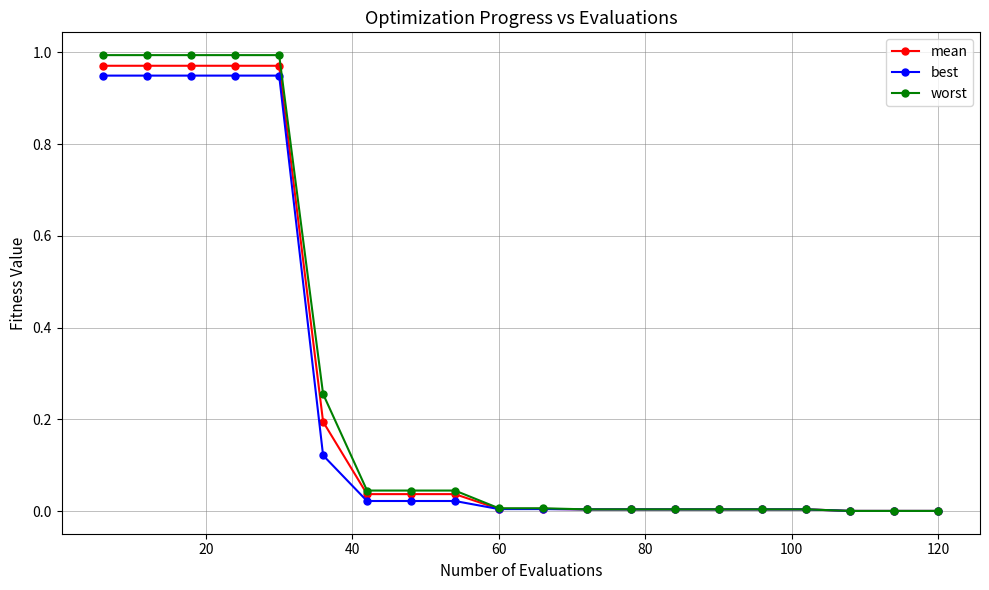

True or false: best has more than 1 interior local peaks.

False